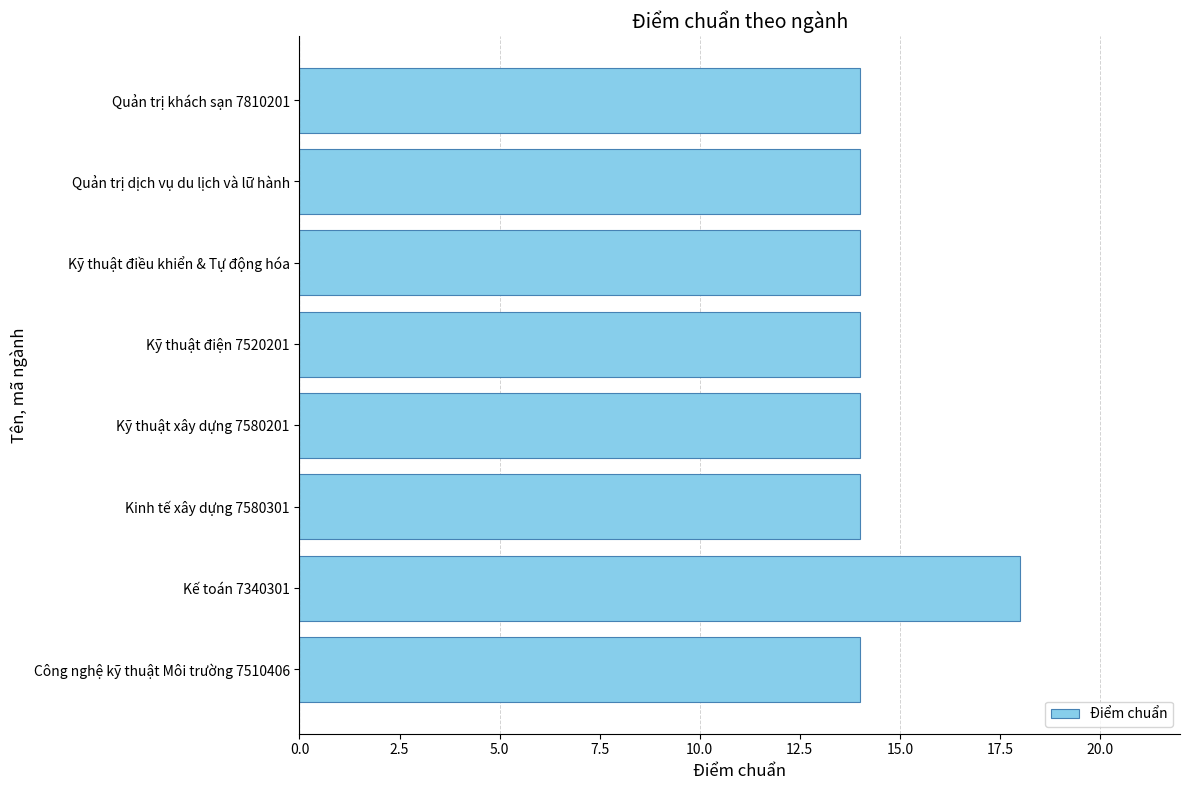

True or false: the data shows 9 at Kỹ thuật điện 7520201.

False